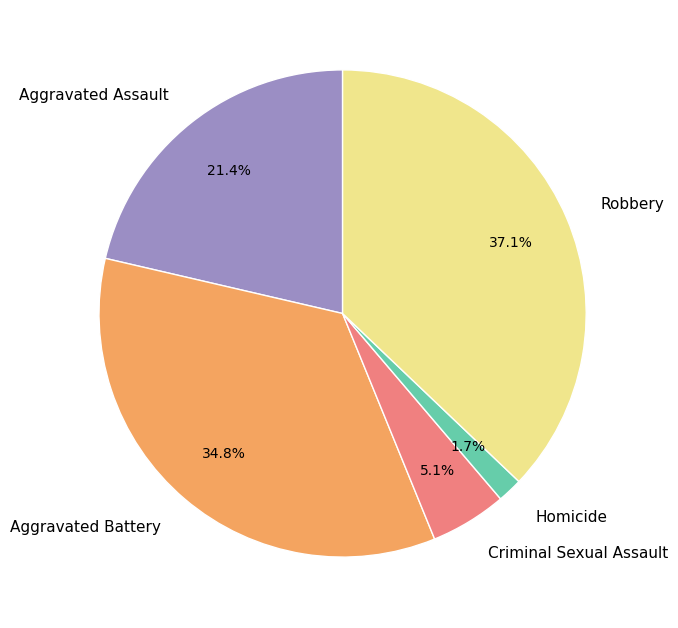

True or false: Robbery accounts for 37% of the total.

True